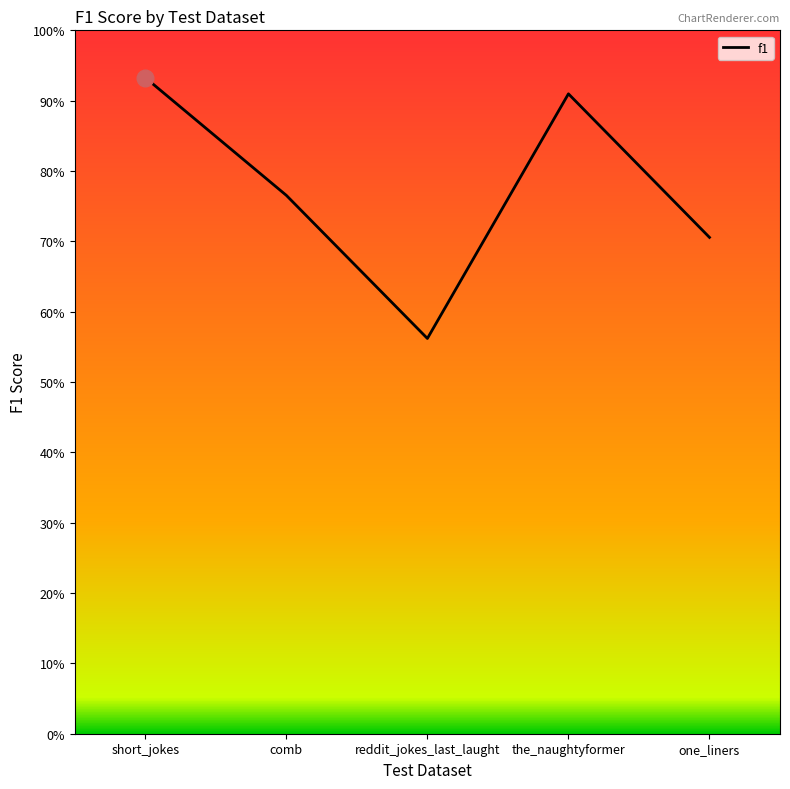

Between reddit_jokes_last_laught and short_jokes, which is larger?

short_jokes